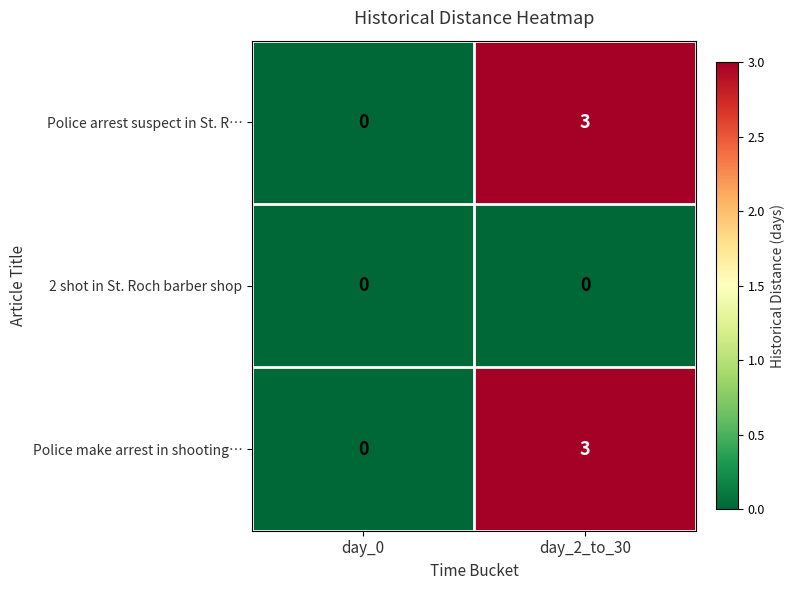

What is the total value across all series at day_2_to_30?

6